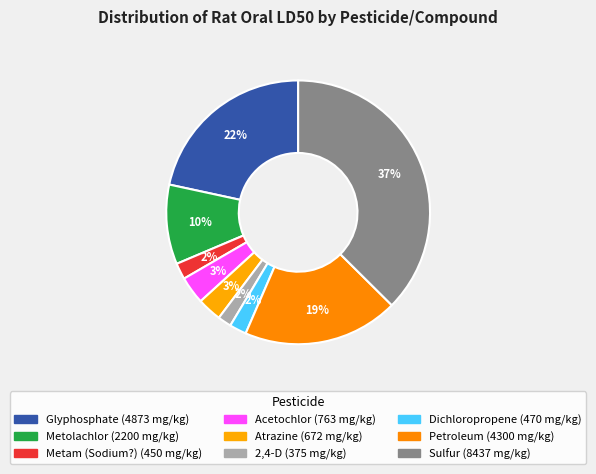

How many slices are in this pie chart?

9